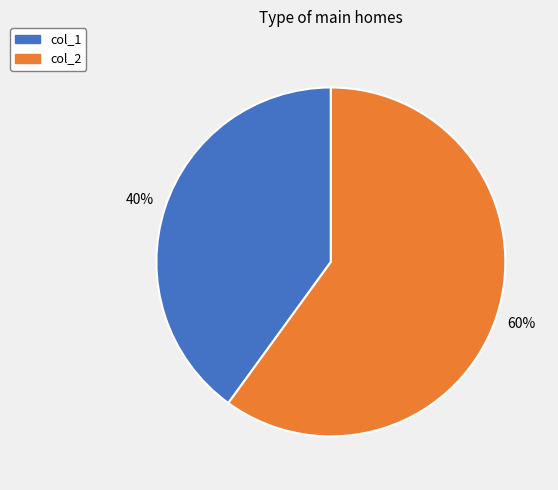

What is the smallest slice in the pie chart?

col_1